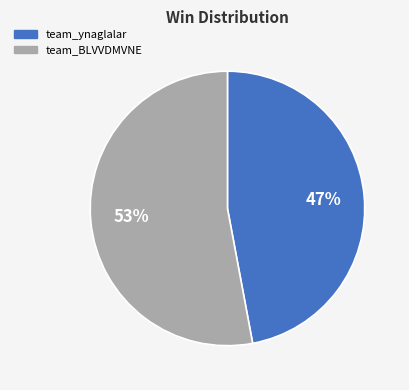

Is it true that team_BLVVDMVNE is 53% of the pie?

True